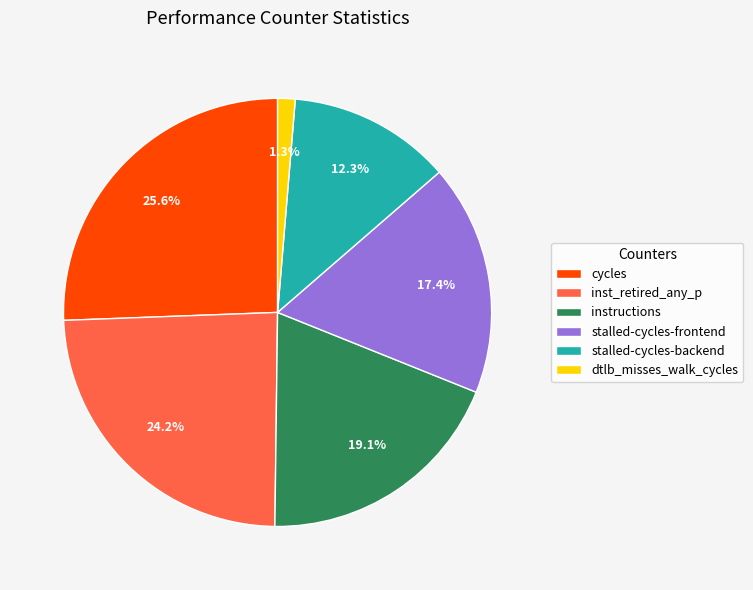

To the nearest percent, what is the average slice percentage?

17%